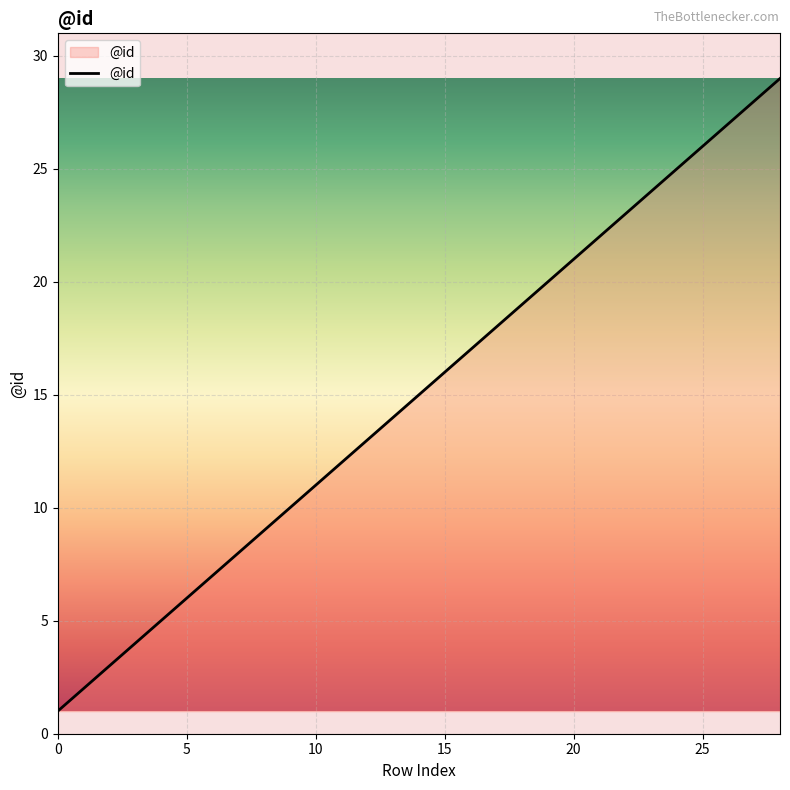

What is the maximum value shown in the chart?

29